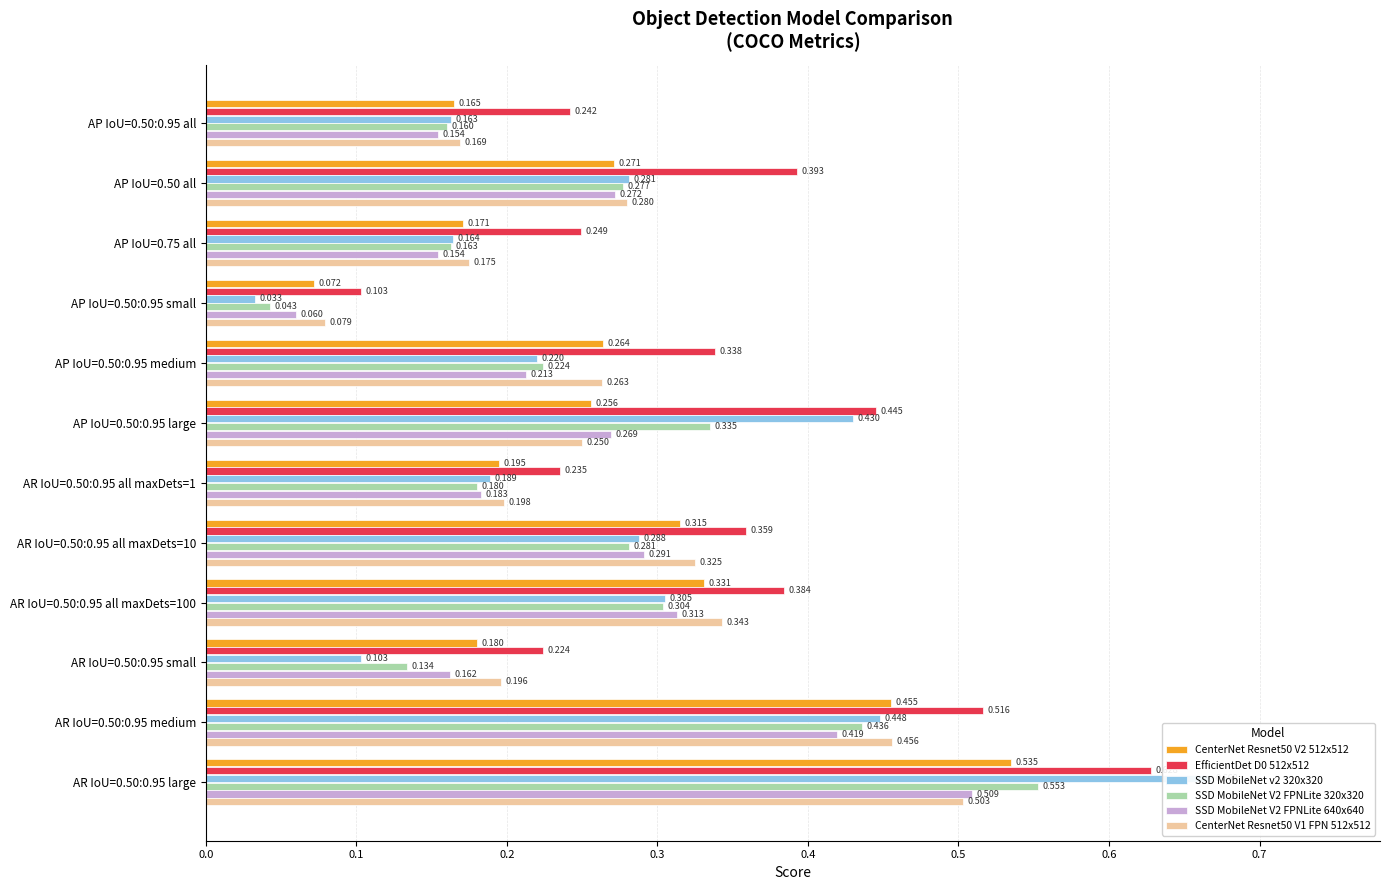

Which series has the largest total across all categories?

EfficientDet D0 512x512